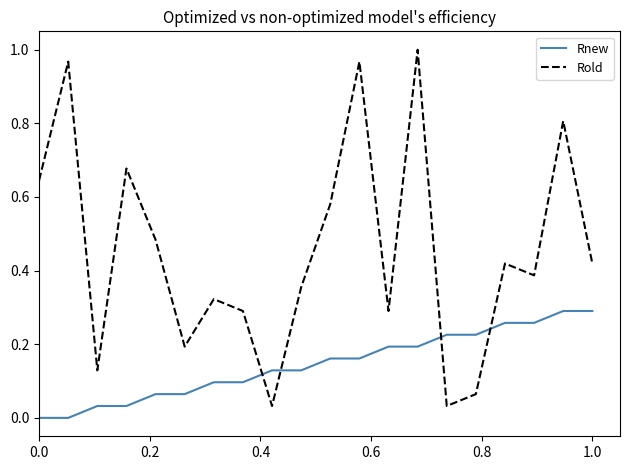

Which series has the largest total across all categories?

Rold